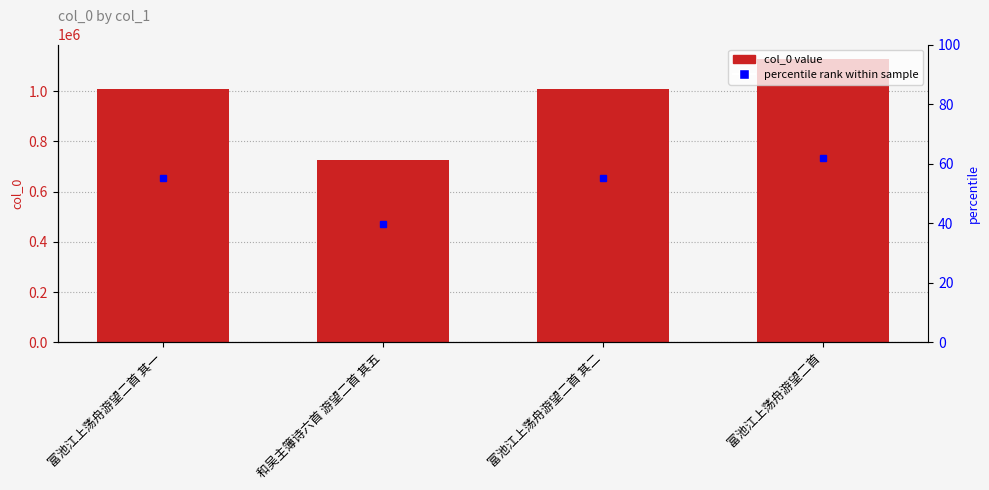

How many data points are above 1007621?

1